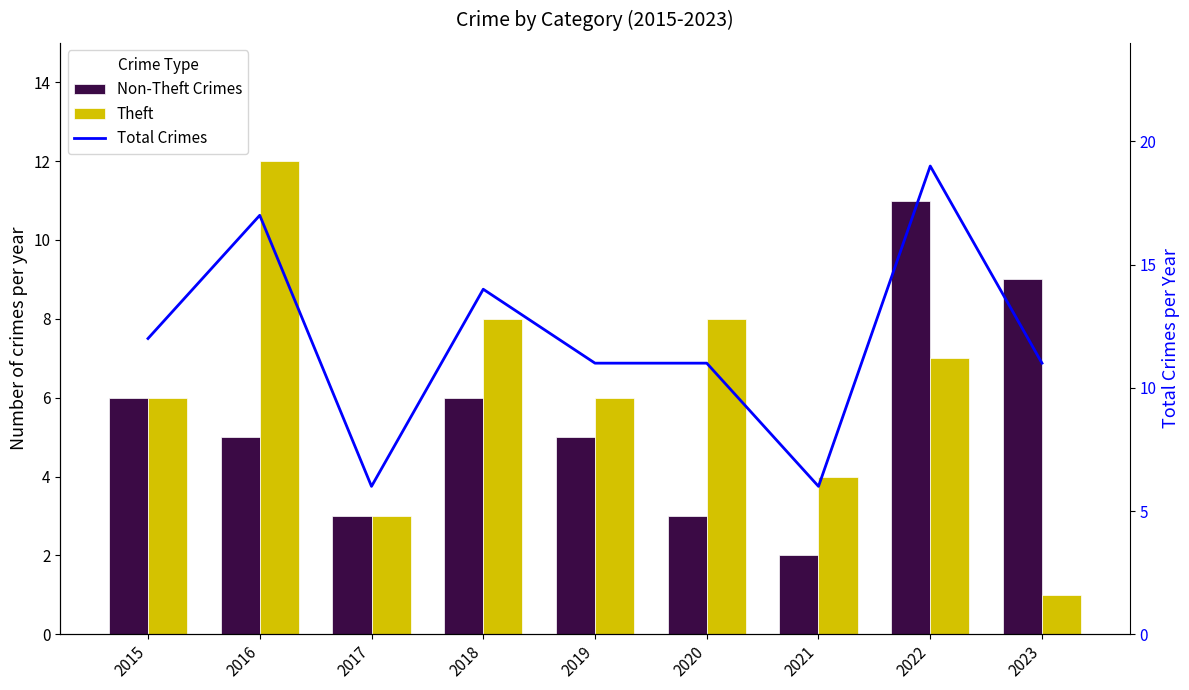

Rank the categories by Theft value from lowest to highest.

2023, 2017, 2021, 2015, 2019, 2022, 2018, 2020, 2016